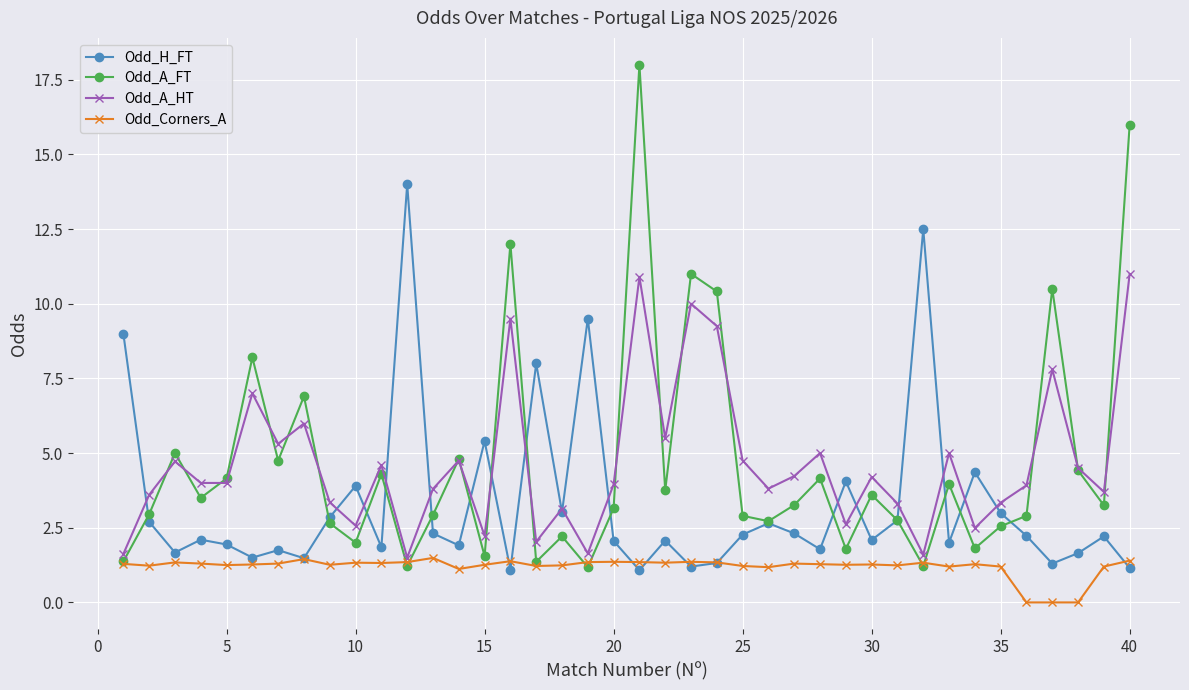

How many interior local peaks does the Odd_A_HT series have?

13